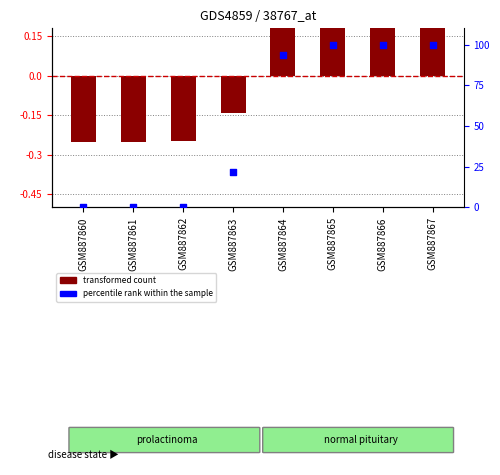

What are all the series names shown in the legend?

transformed count, percentile rank within the sample